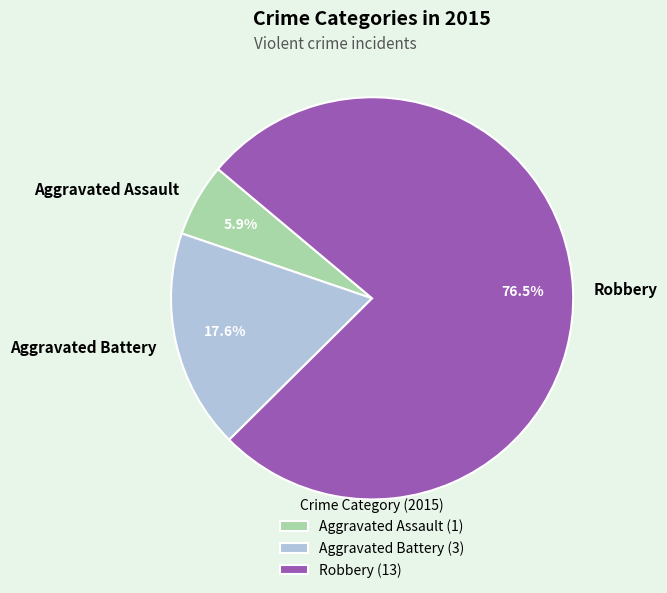

What percentage do Aggravated Battery and Aggravated Assault together represent?

23.5%